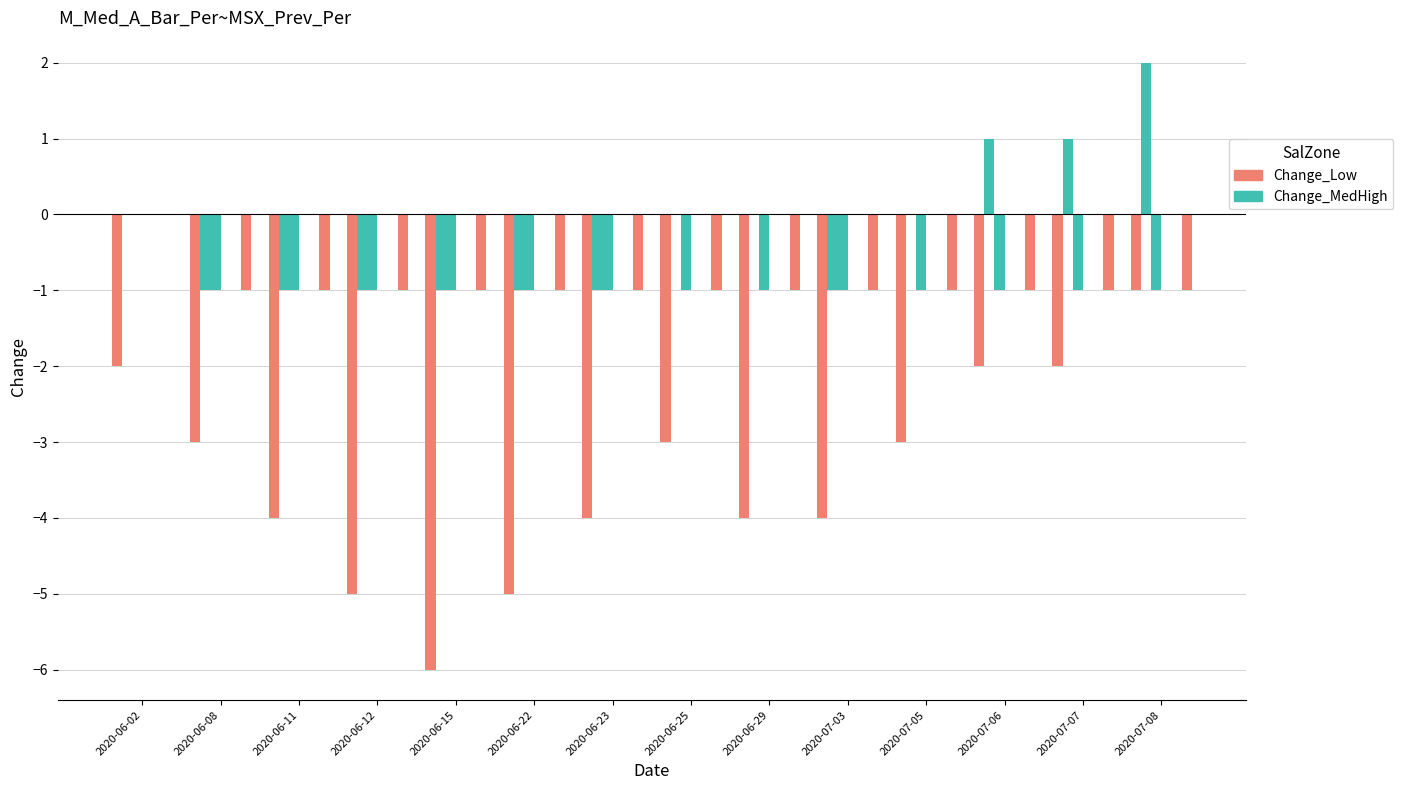

How many series are shown in this chart?

6